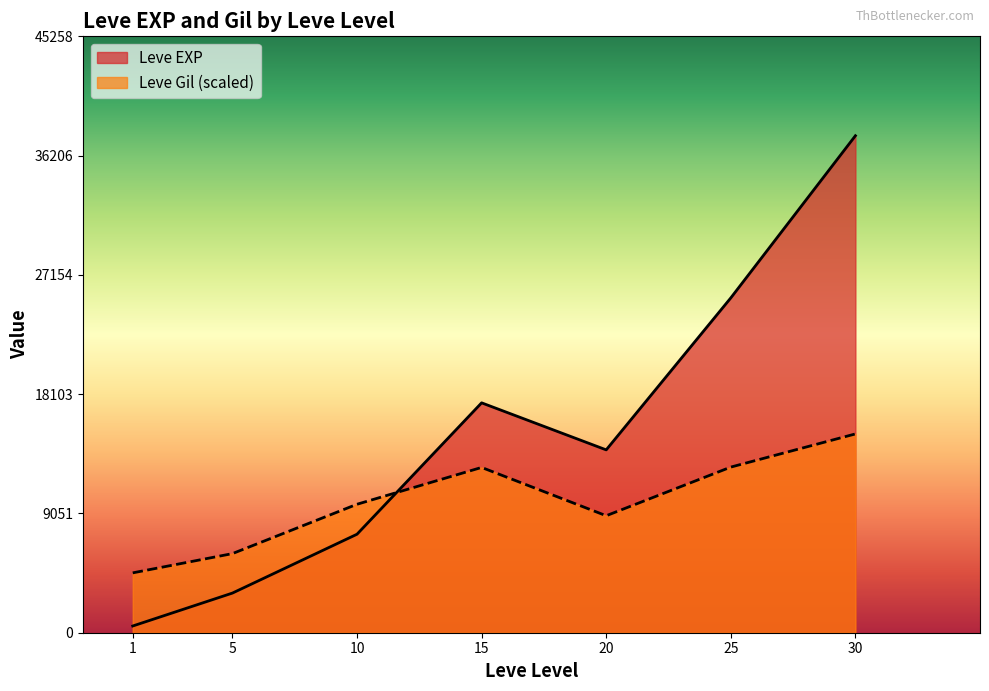

Which series has the widest spread of values?

Leve EXP